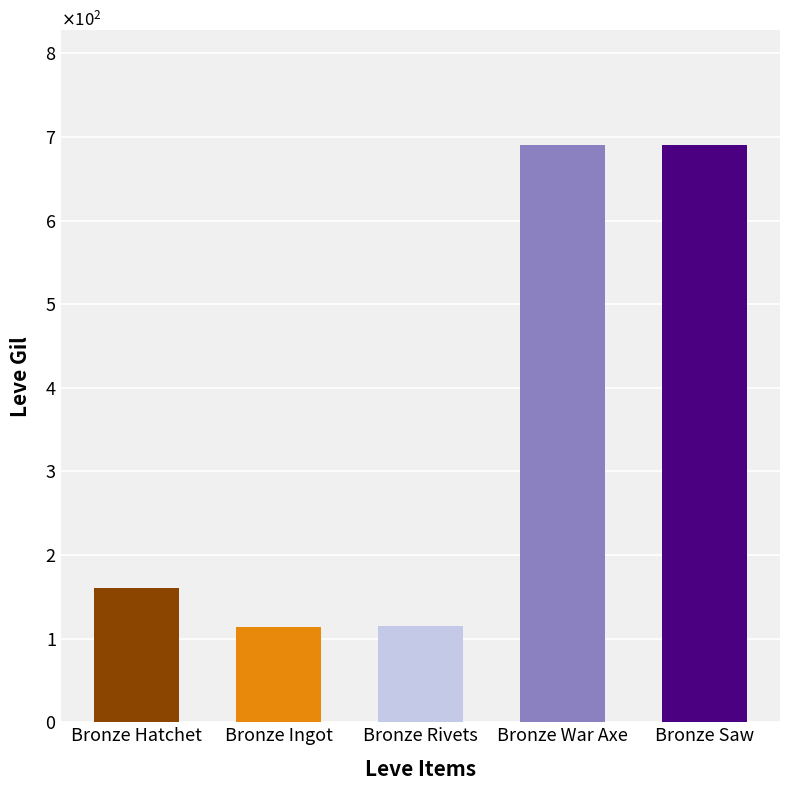

Which category has the lowest value across all series?

Bronze Ingot